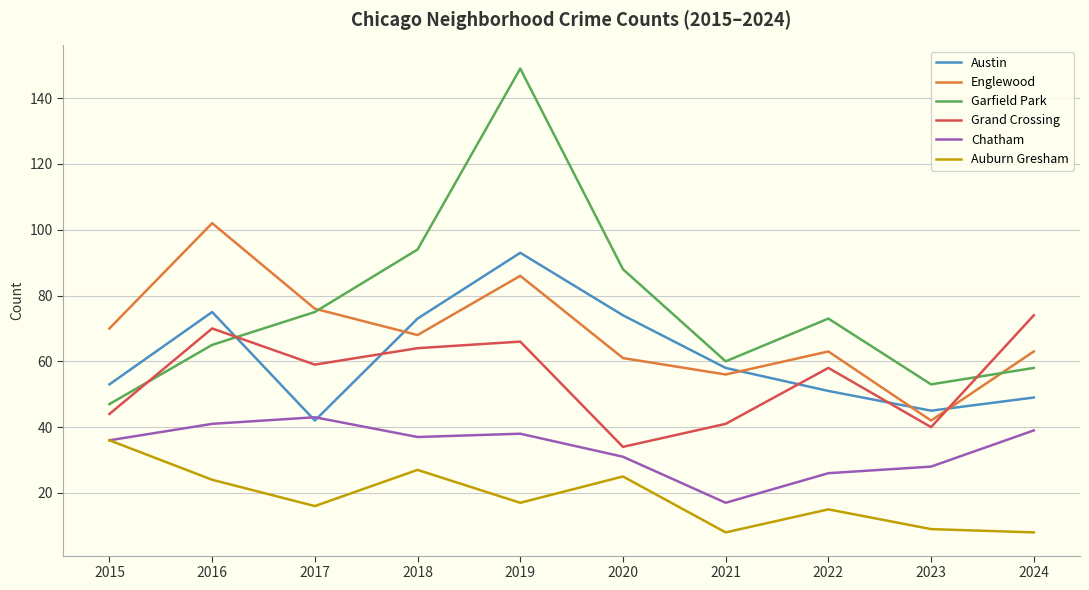

The value of Englewood at 2017 is 51. True or false?

False